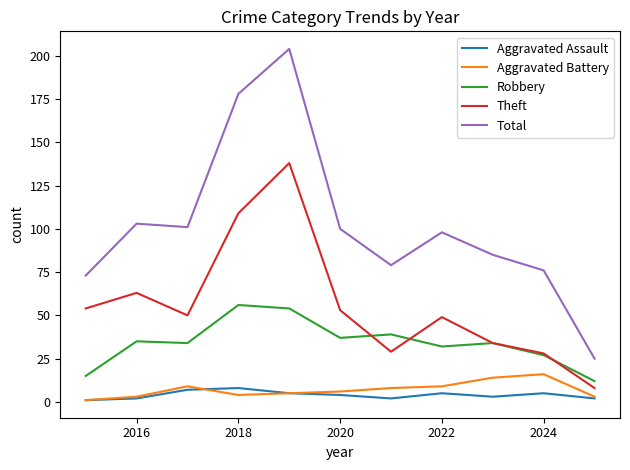

What is the average value of the Aggravated Assault series?

4